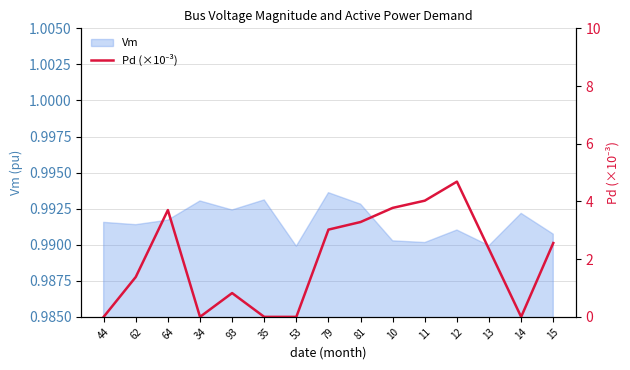

How many points are higher than both their immediate neighbors (excluding endpoints)?

3